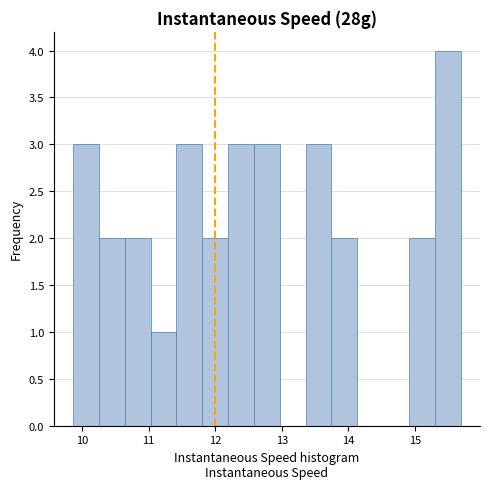

Read against the x-axis, roughly where is the centre of the tallest bar?

15.5